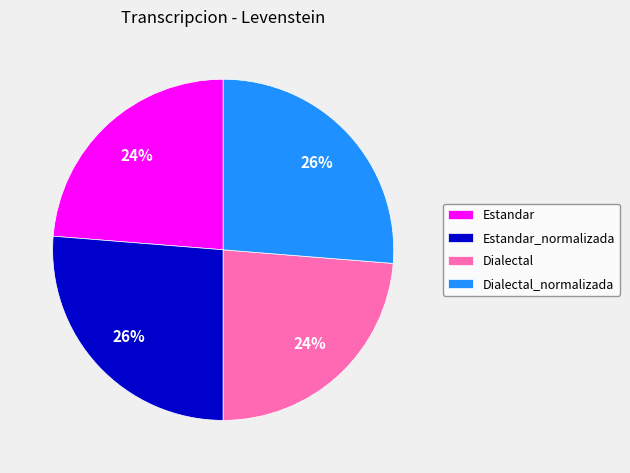

What percentage is the Estandar_normalizada slice, to the nearest percent?

26%